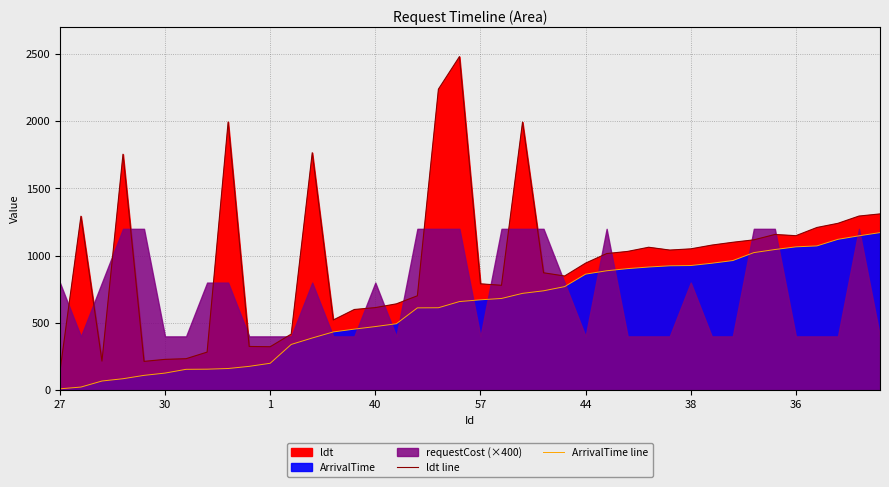

What is the highest value of the ldt line series?

2481